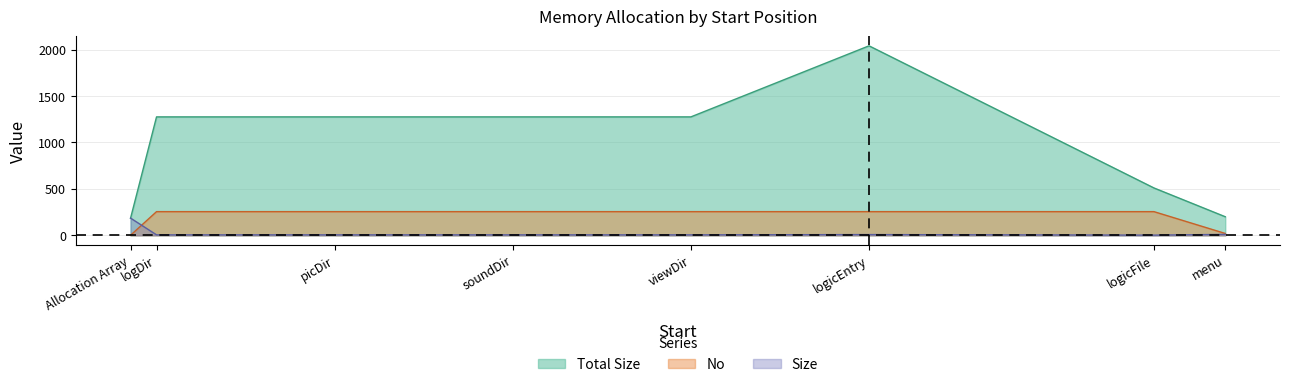

Is it true that No equals 255 at logicEntry?

True